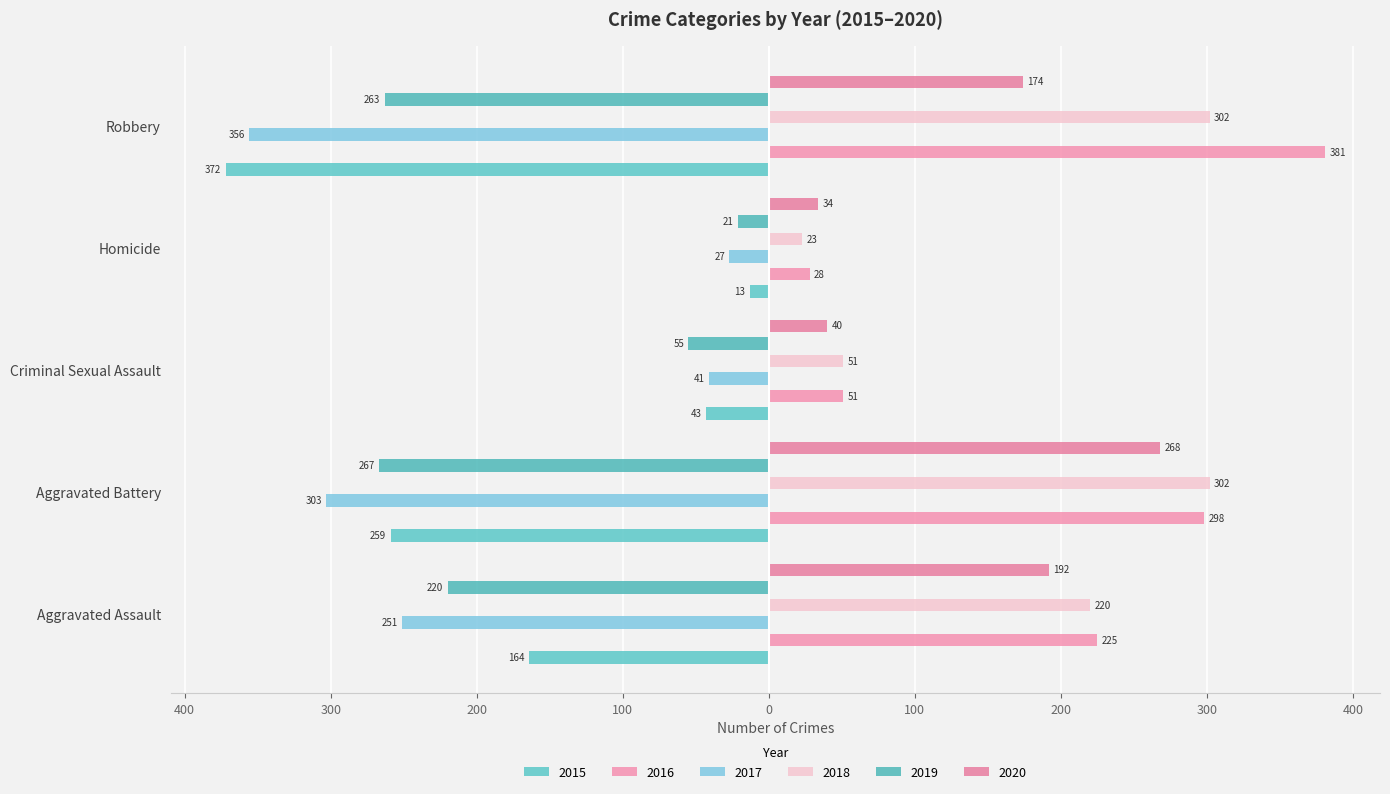

The 2015 series shows -43 at Criminal Sexual Assault. True or false?

True